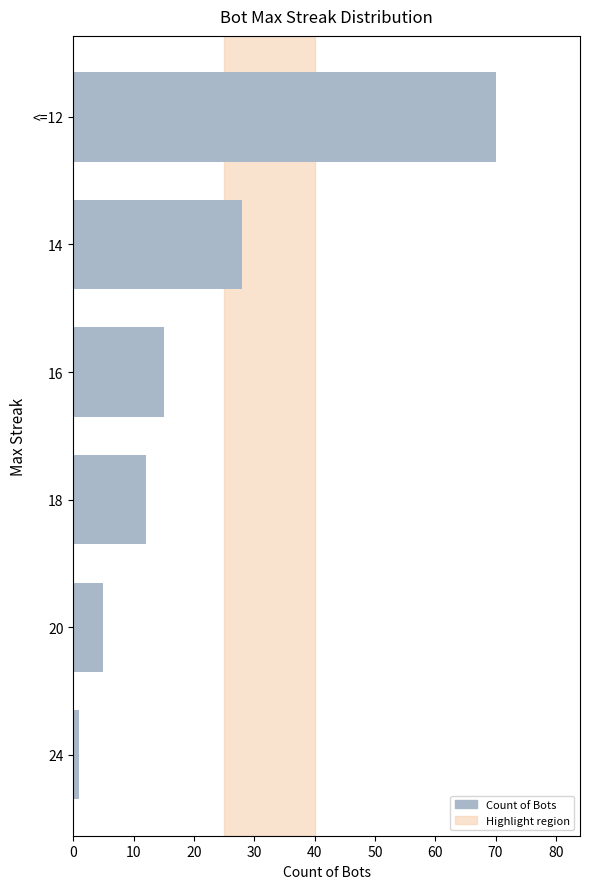

Where is the data nearest to the value 35?

14